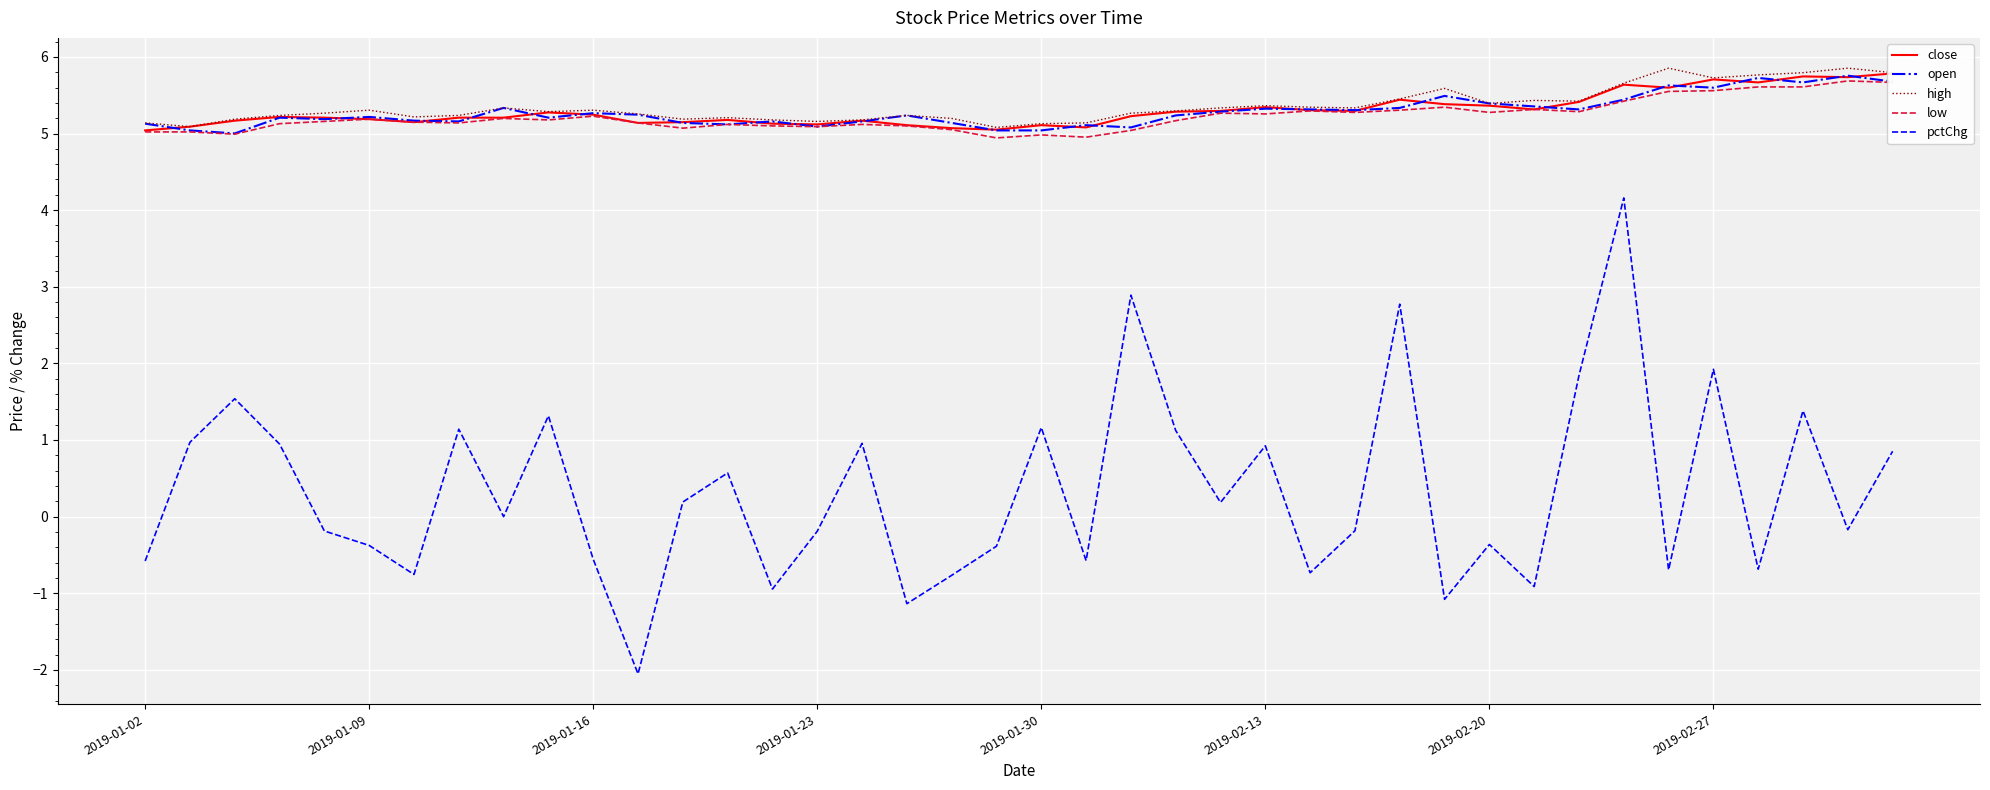

What is the lowest value of the high series?

5.1